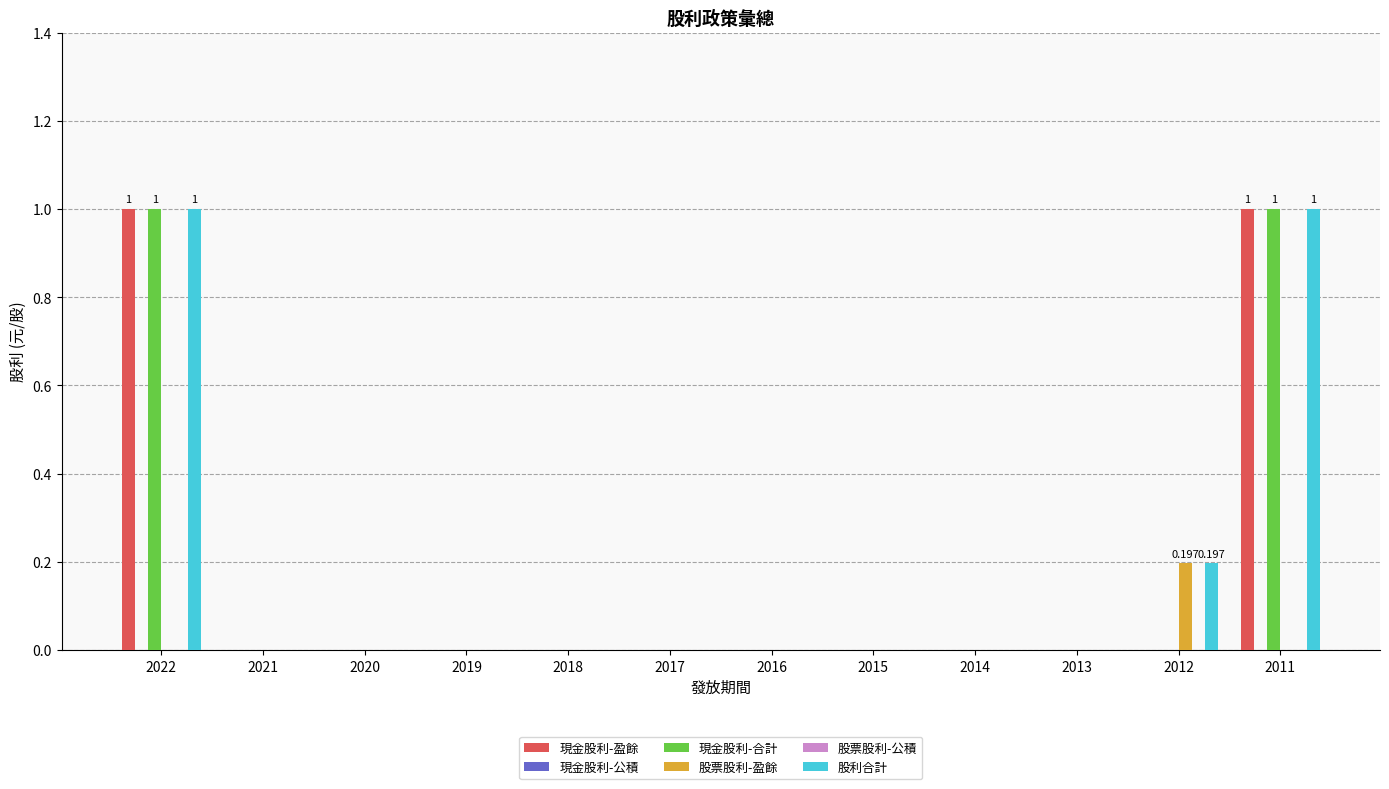

What is the greatest value displayed?

1.0